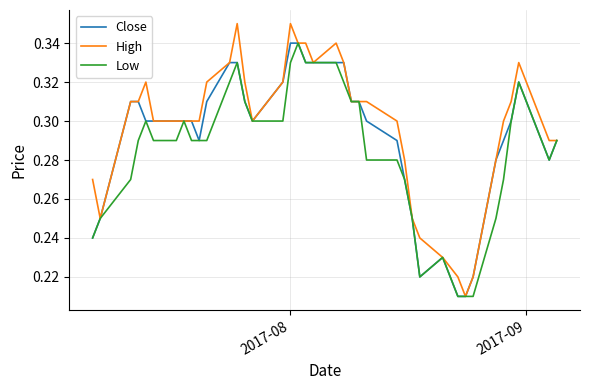

The value of High at 2017-08 is 0.5. True or false?

False